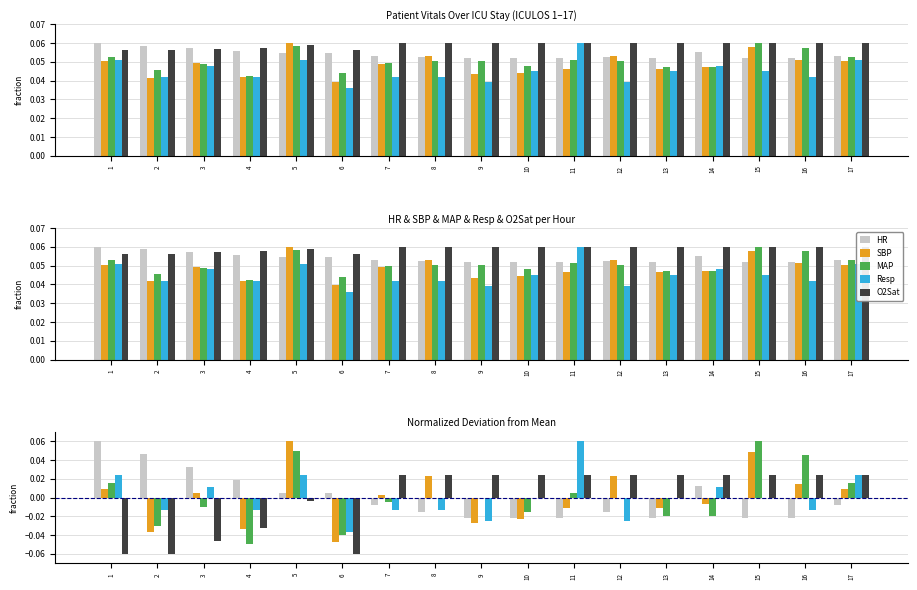

At 2, list the series in order from largest to smallest.

HR, Resp, MAP, SBP, O2Sat